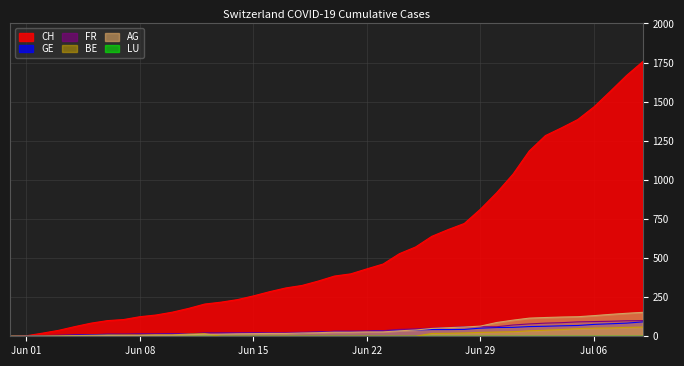

What is the value of the AG point at the 10th from the left?

7